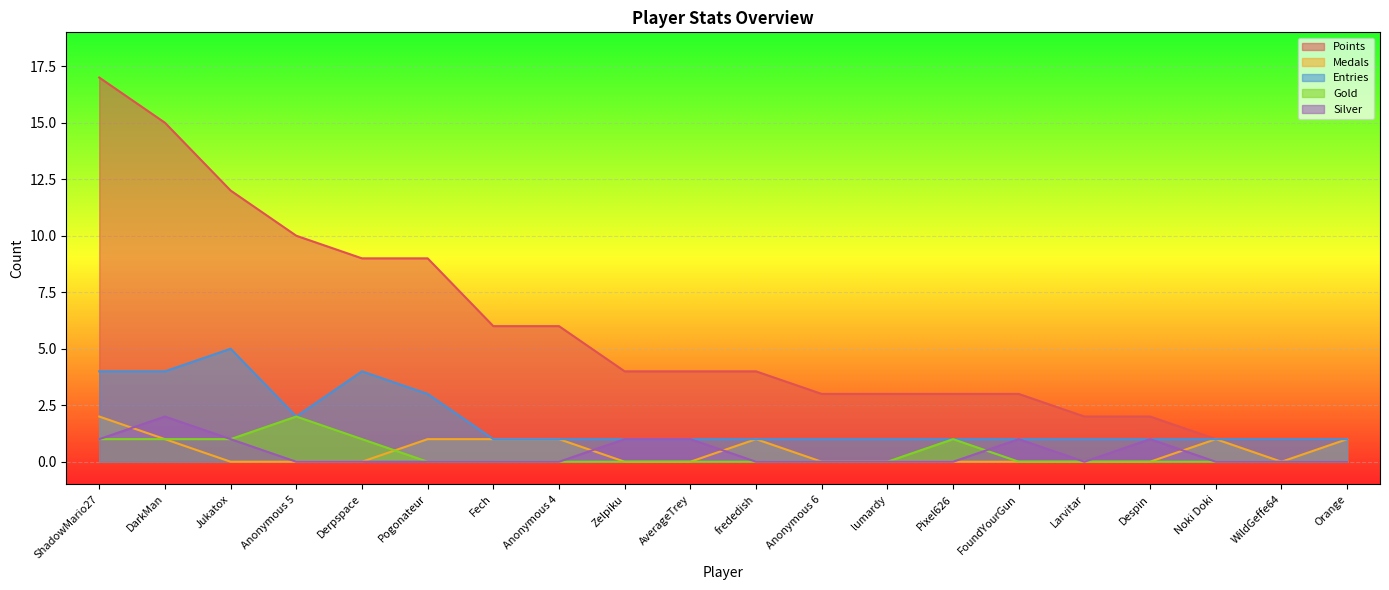

What position from the left is Anonymous 6?

12